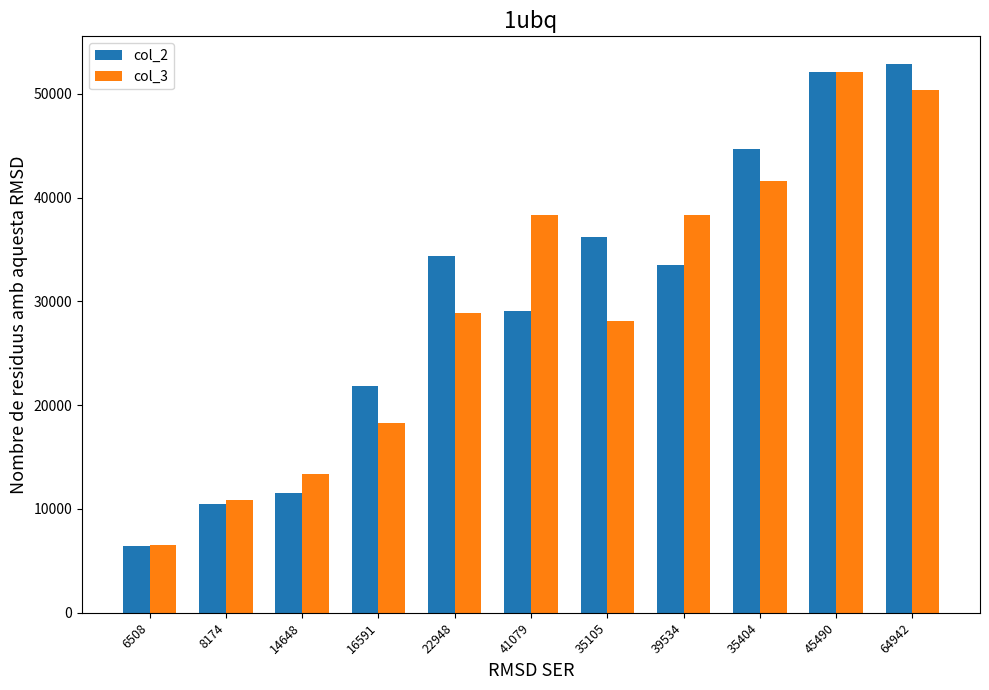

Are the bars grouped side by side (vs. stacked)?

Yes